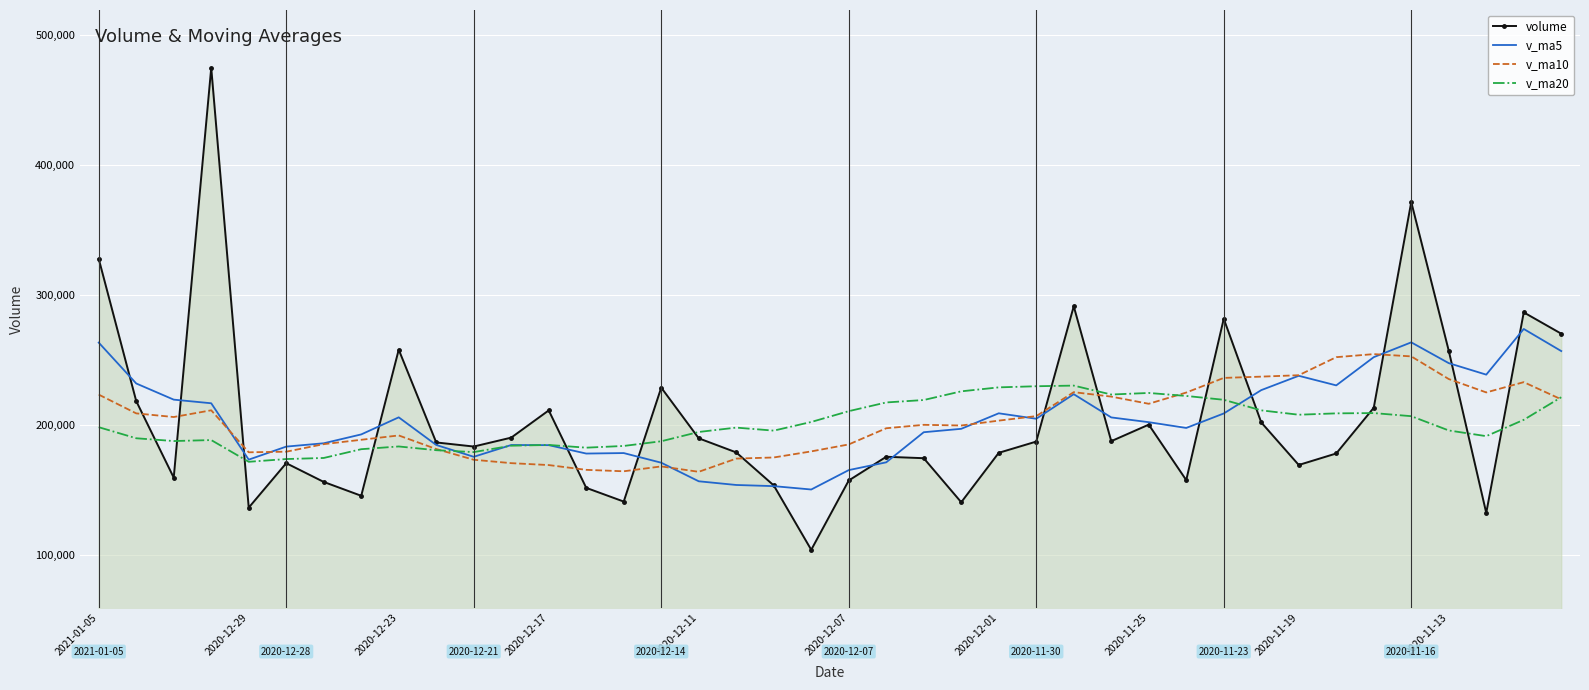

What is the greatest value displayed?

474970.1